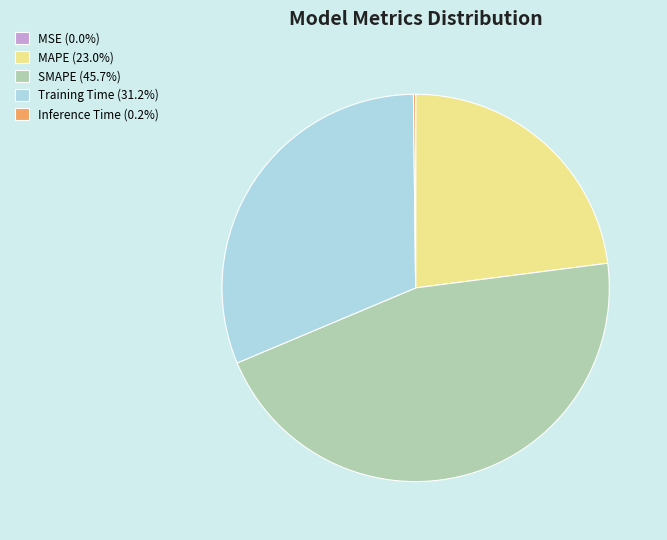

The SMAPE slice represents 33% of the pie. True or false?

False